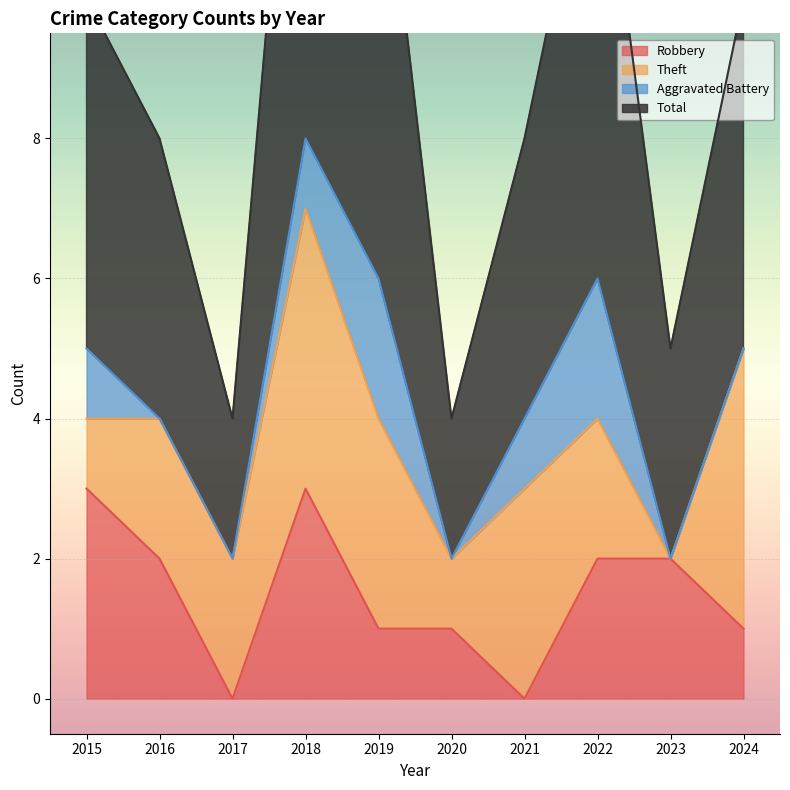

Which series has the widest spread of values?

Total